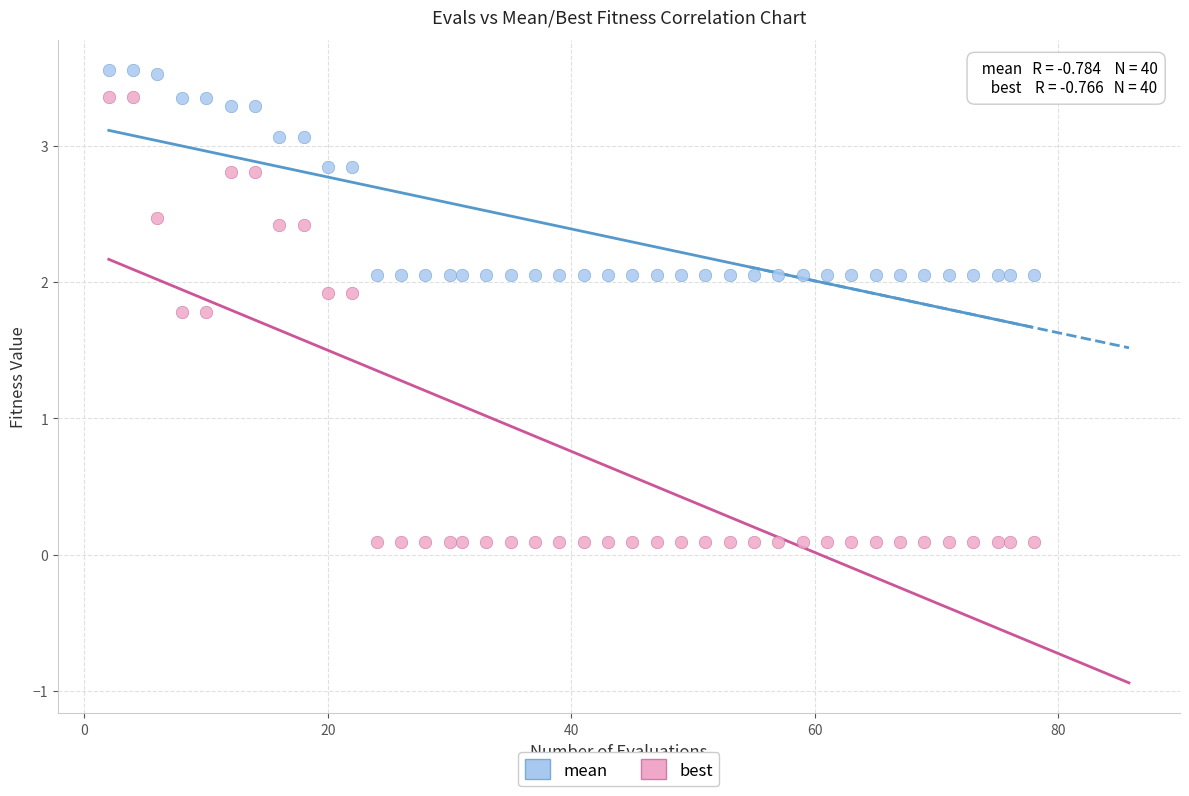

Across all data points, what is the range of Y values (max minus min)?

3.5